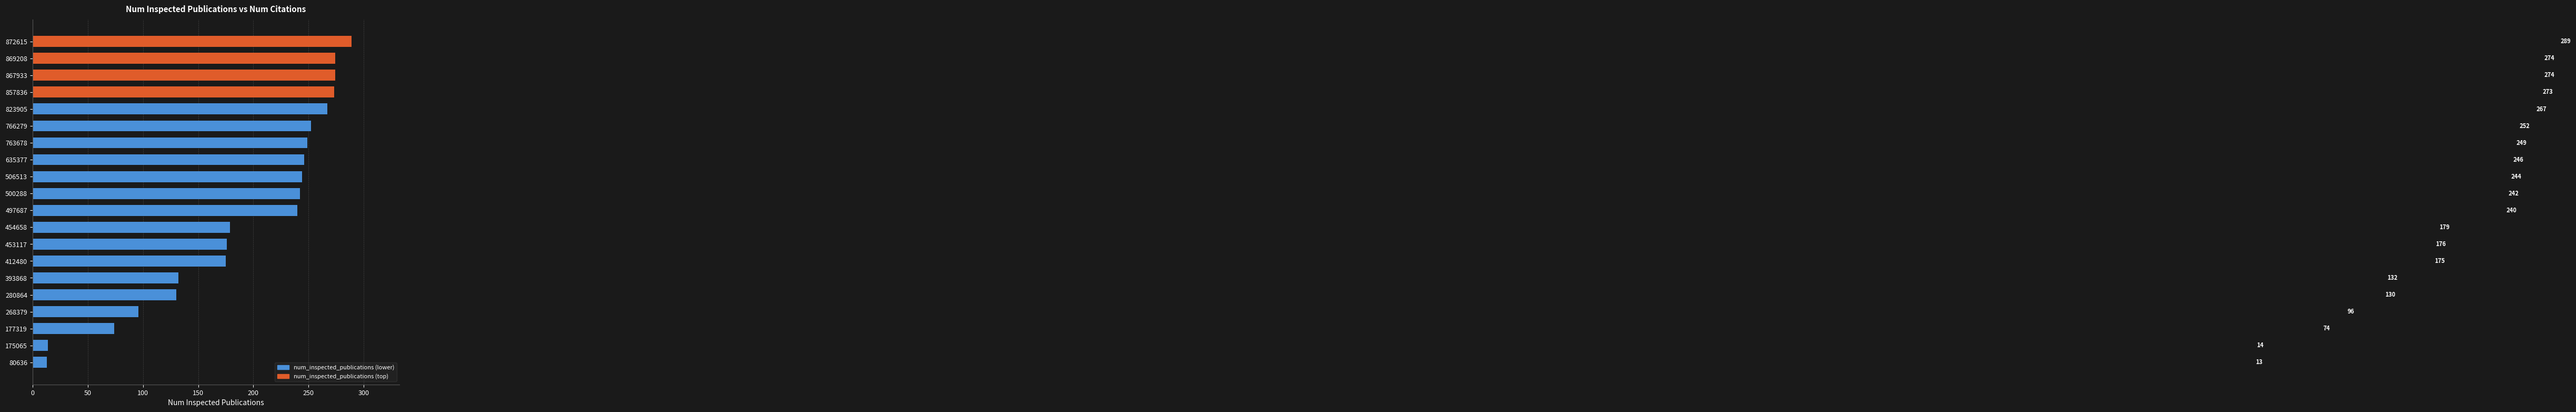

What is the difference between the maximum and minimum values?

276